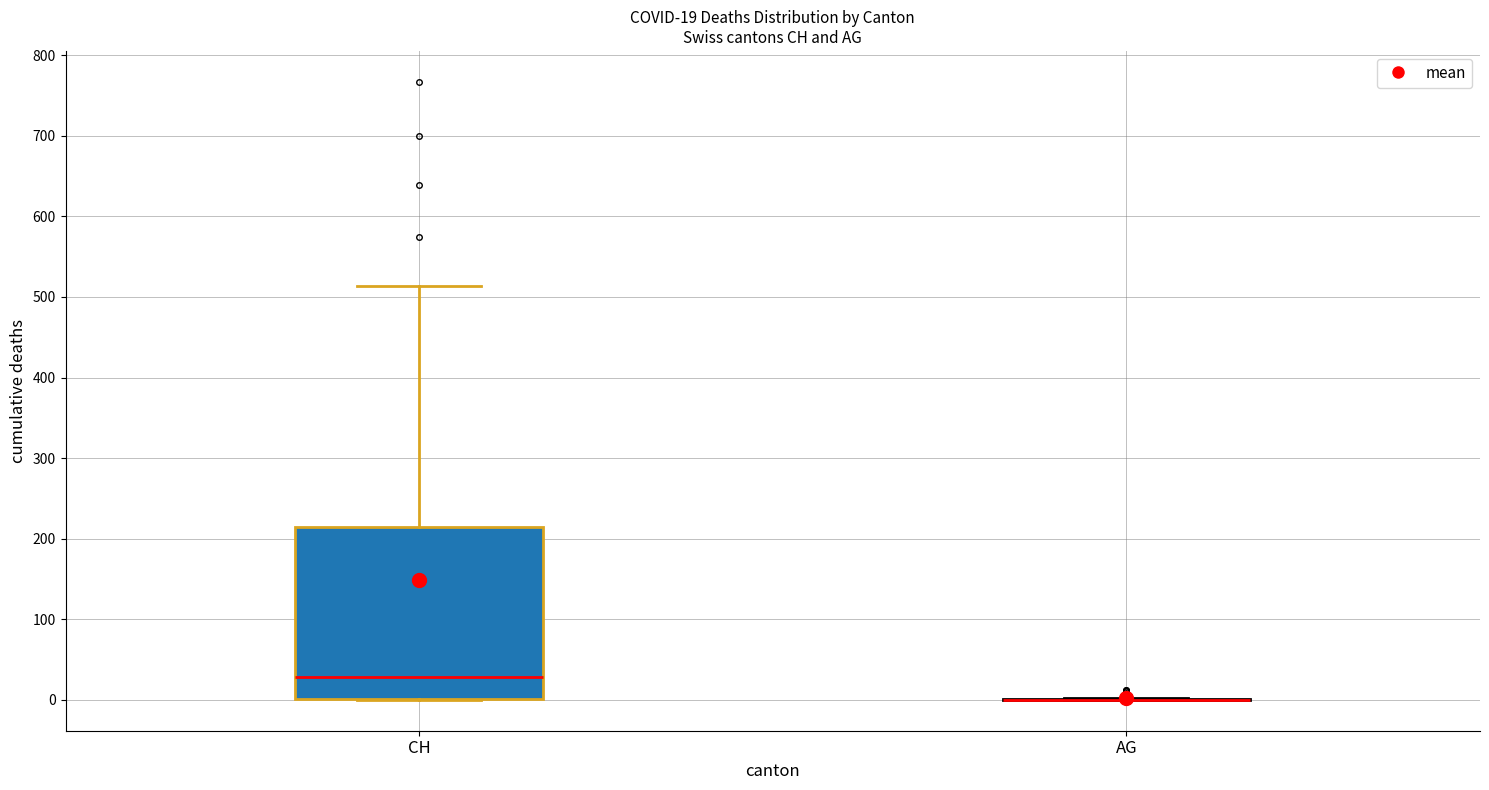

Which box is the tallest, from its lower edge to its upper edge?

CH